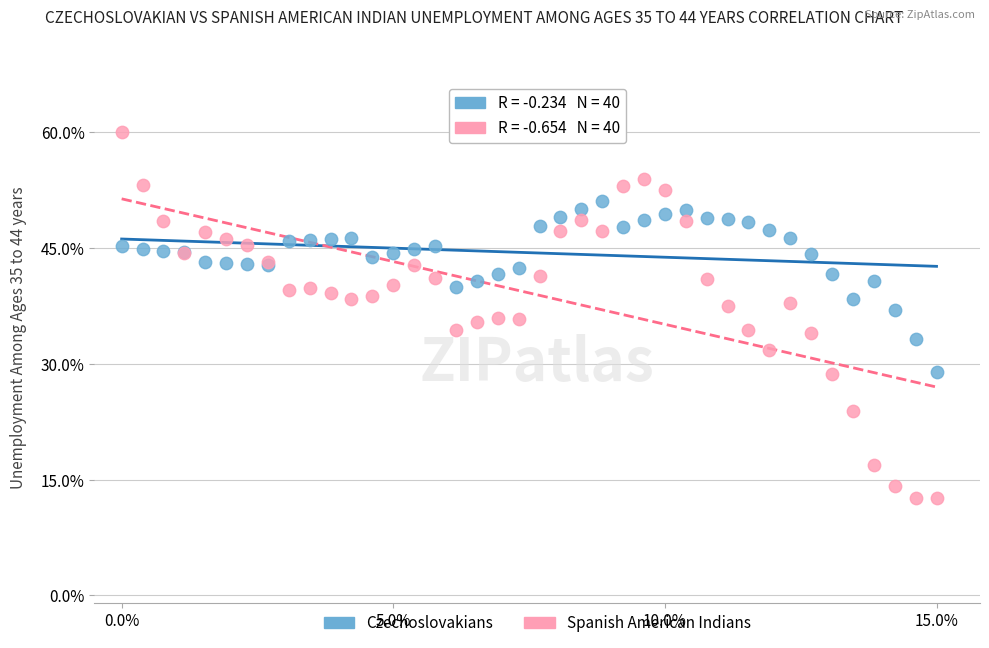

Which series reaches the maximum Y coordinate?

Spanish American Indians